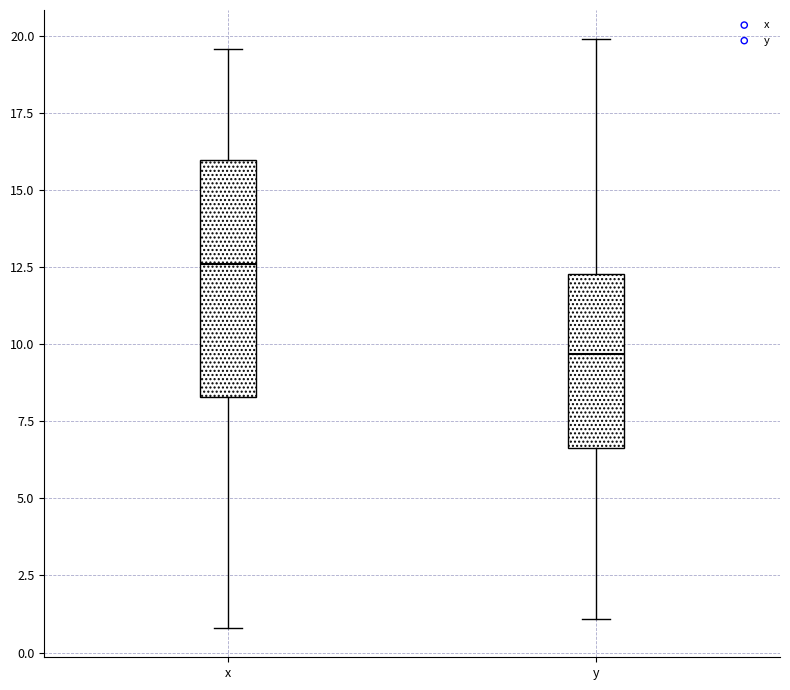

Comparing the boxes themselves (not the whiskers), which one is the tallest?

x